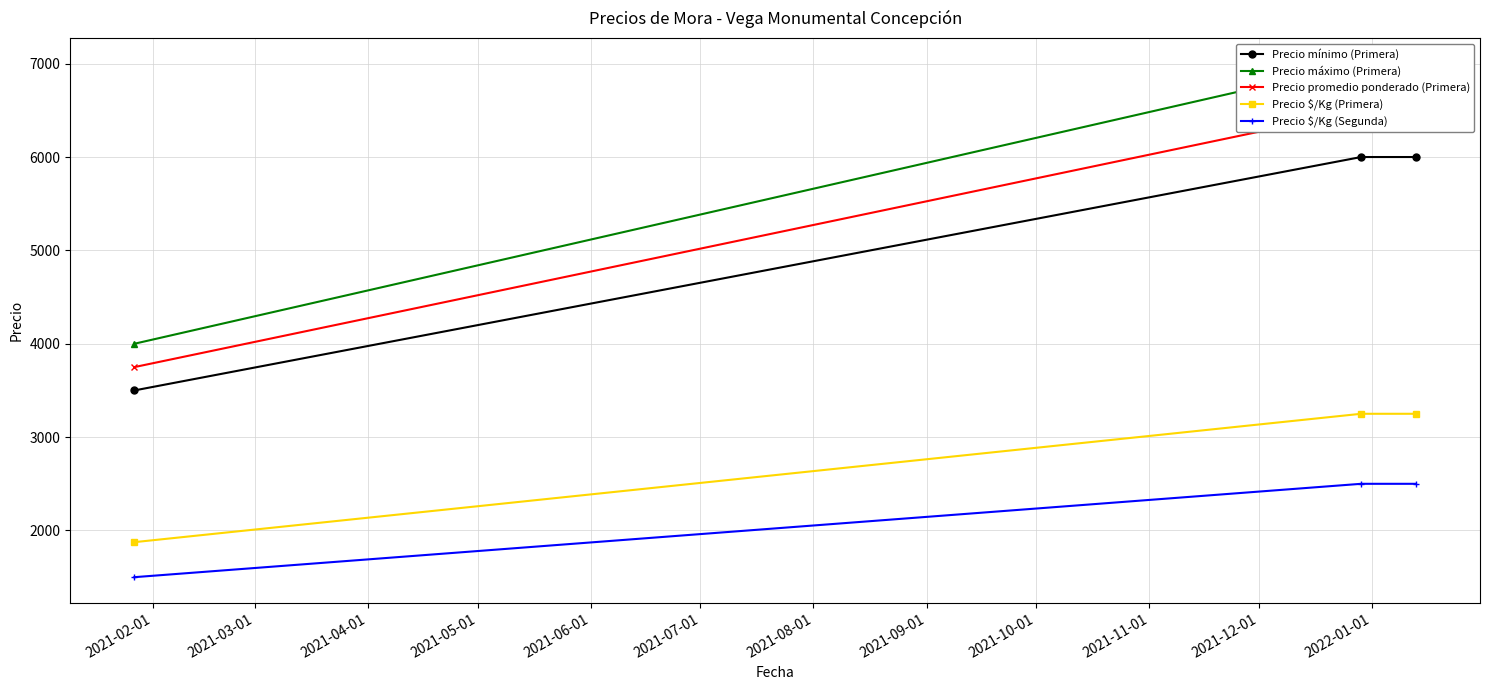

What is the highest value of the Precio $/Kg (Segunda) series?

2500